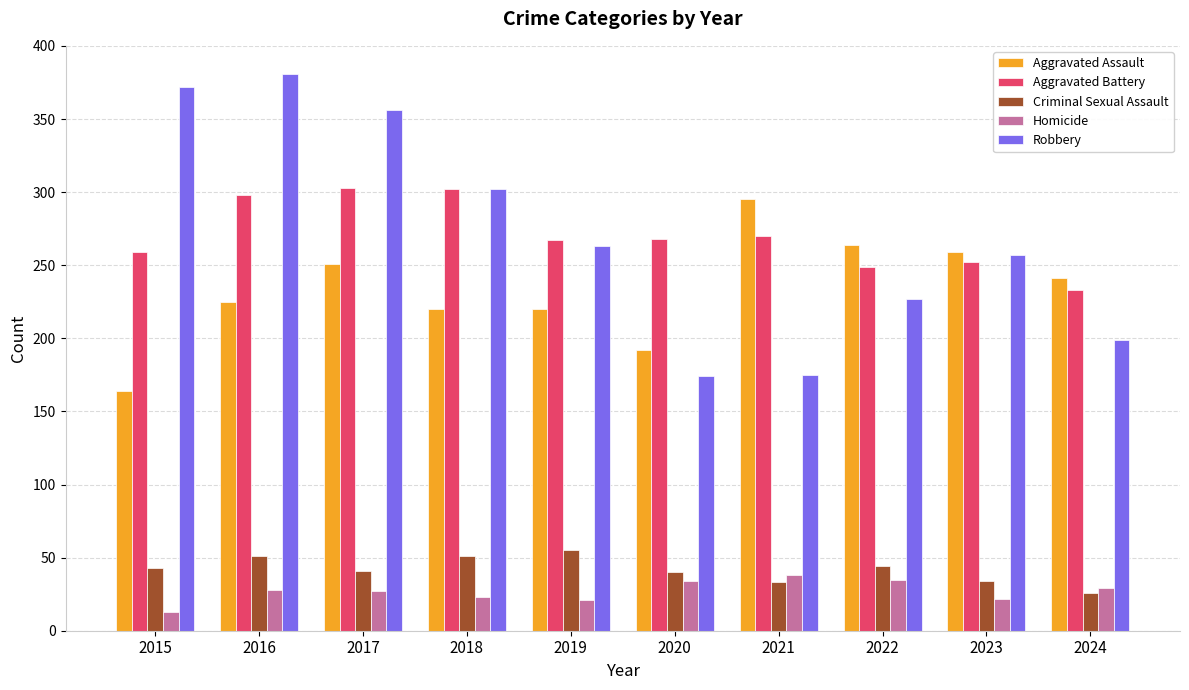

What are all the series names shown in the legend?

Aggravated Assault, Aggravated Battery, Criminal Sexual Assault, Homicide, Robbery